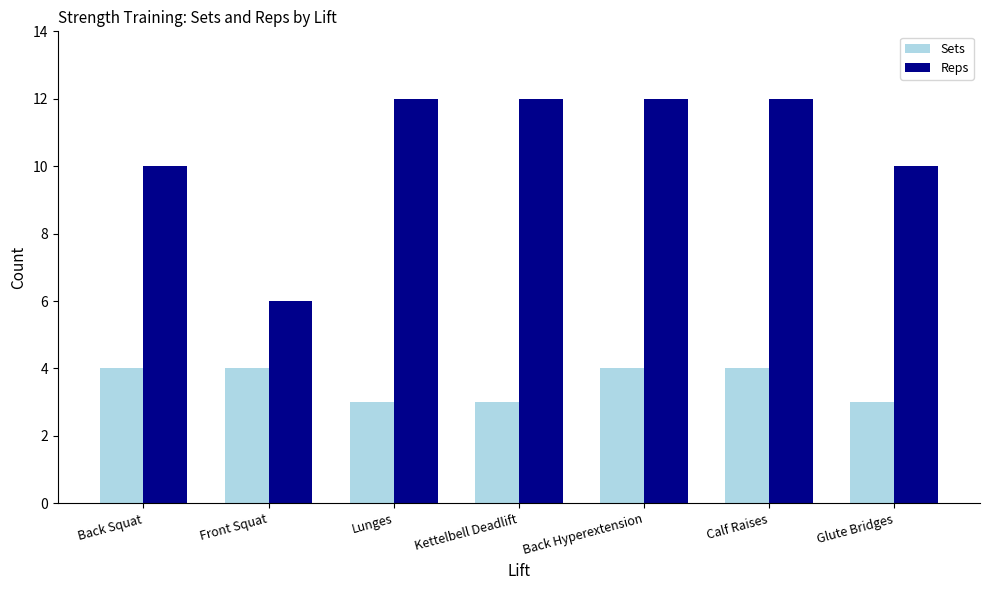

How many Sets values are between 3 and 4?

7